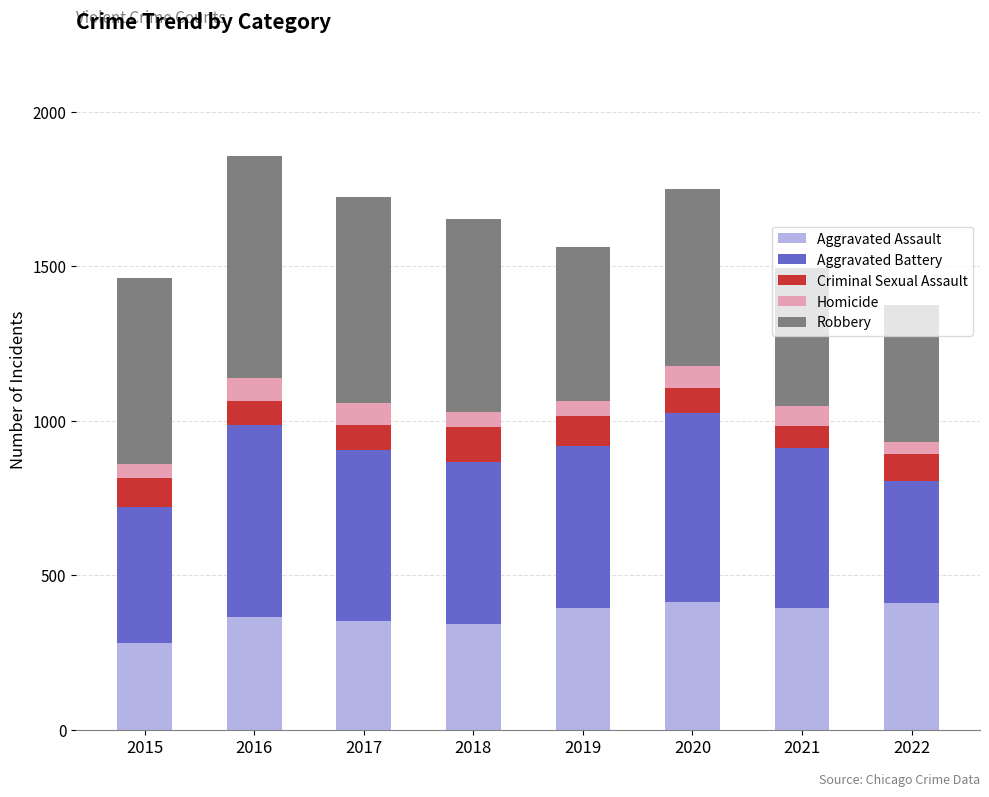

What is the total value across all series at 2020?

1750